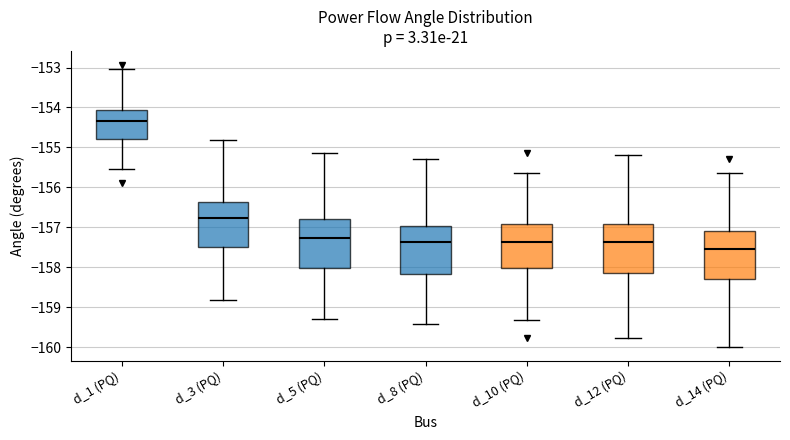

Where does the lower whisker of the box for d_1 (PQ) end on the y-axis? The values are not printed on the chart, so give them approximately, as read against the axis.

-155.5